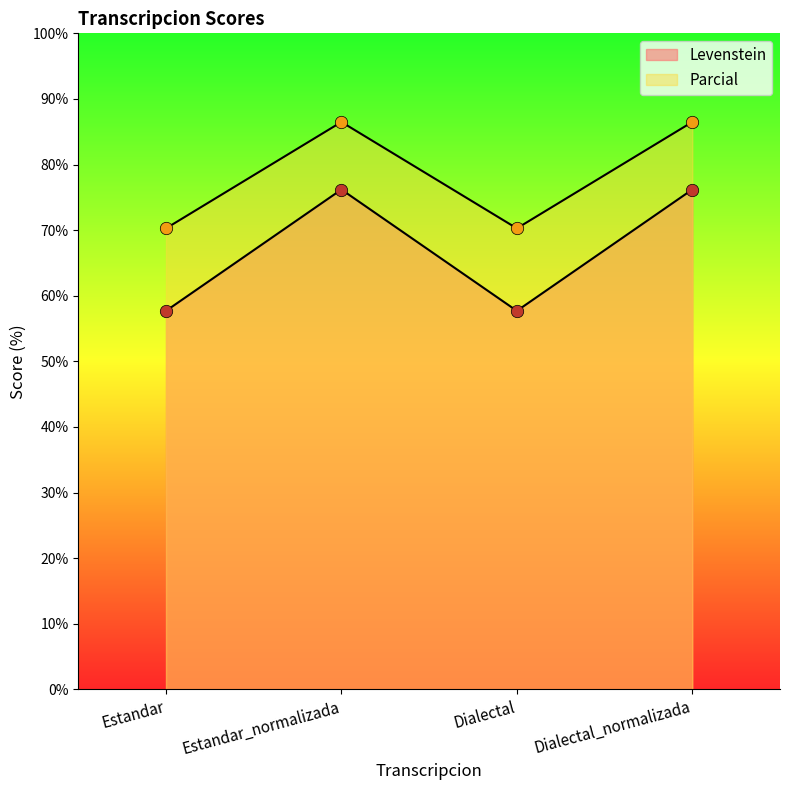

At which category is the sum across all series the highest?

Estandar_normalizada